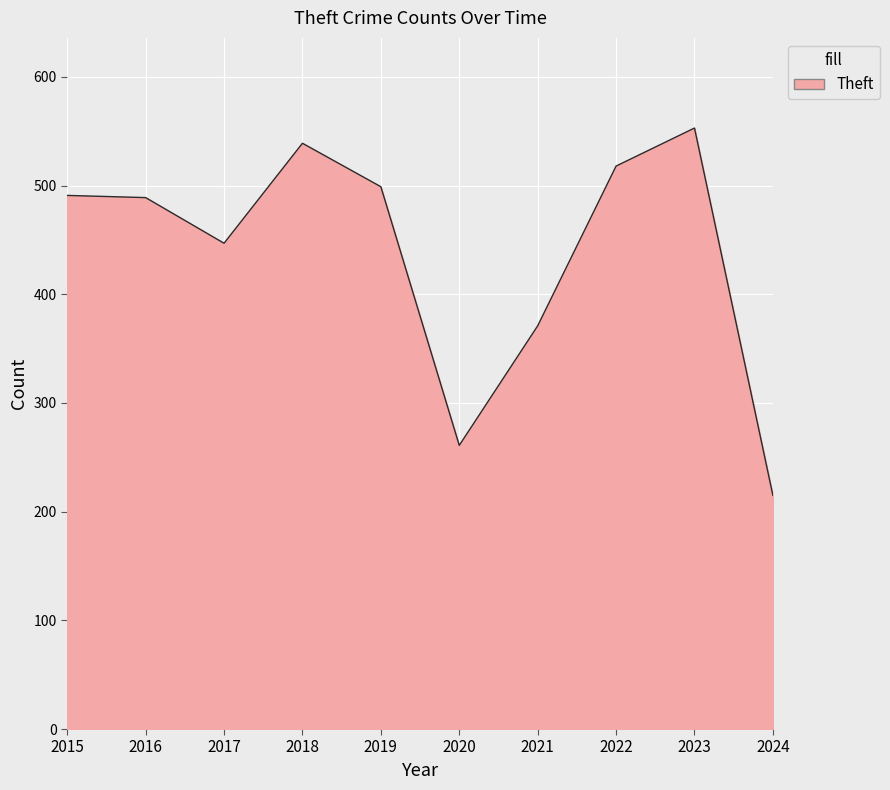

Which label corresponds to the smallest value in the chart?

2024